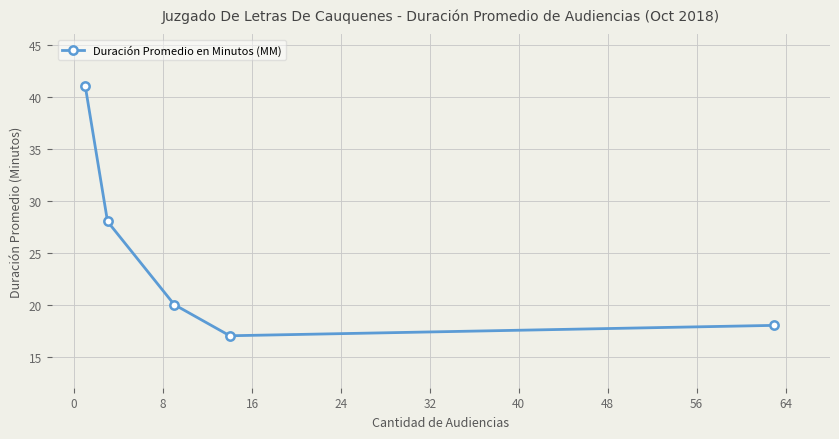

Reading left to right, list all the values displayed in this chart.

41	28	20	17	18